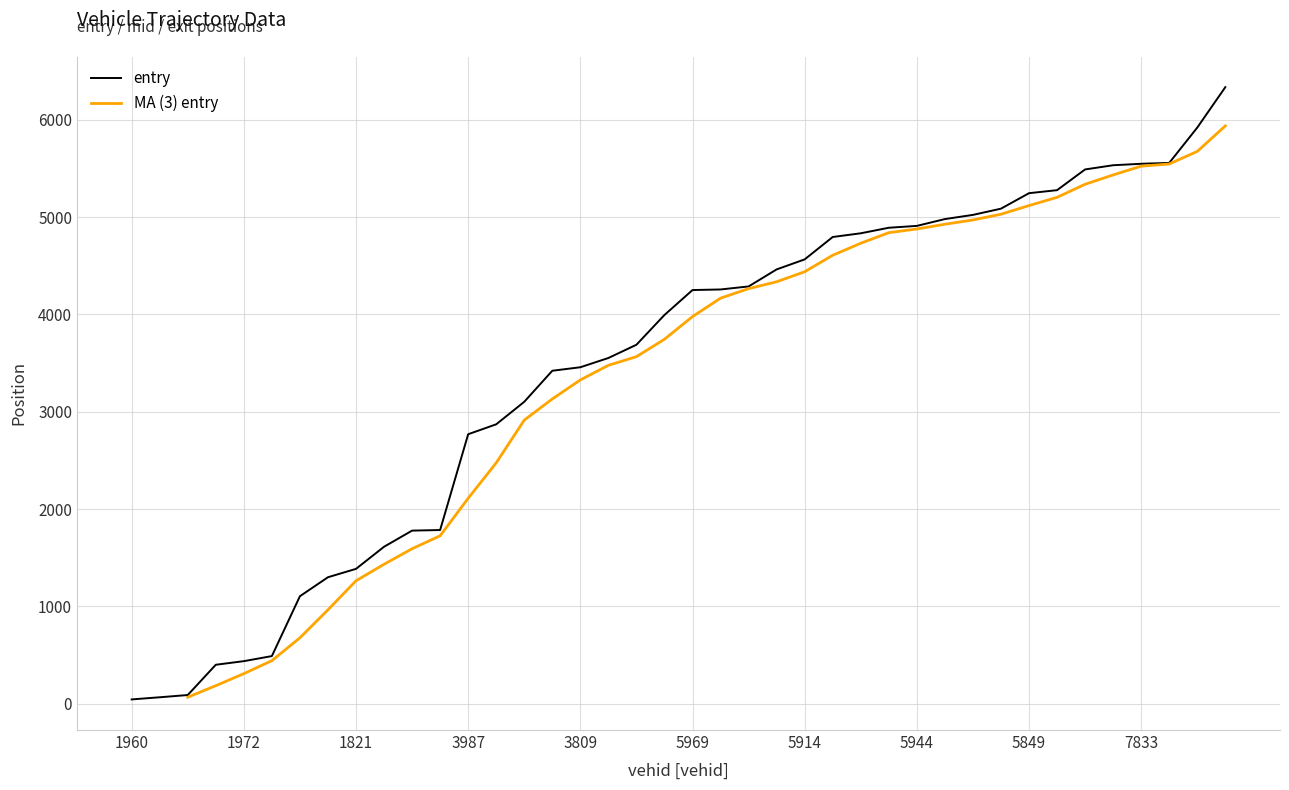

How many data points in entry are above 4250?

19